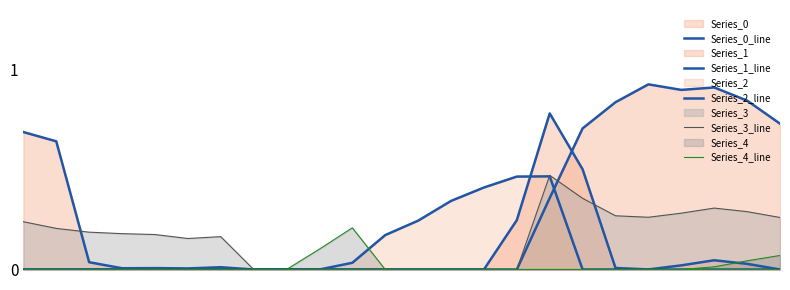

List the labels in order of Series_4_line value, largest first.

10, 9, 23, 22, 21, 0, 1, 2, 3, 4, 5, 6, 7, 8, 11, 12, 13, 14, 15, 16, 17, 18, 19, 20